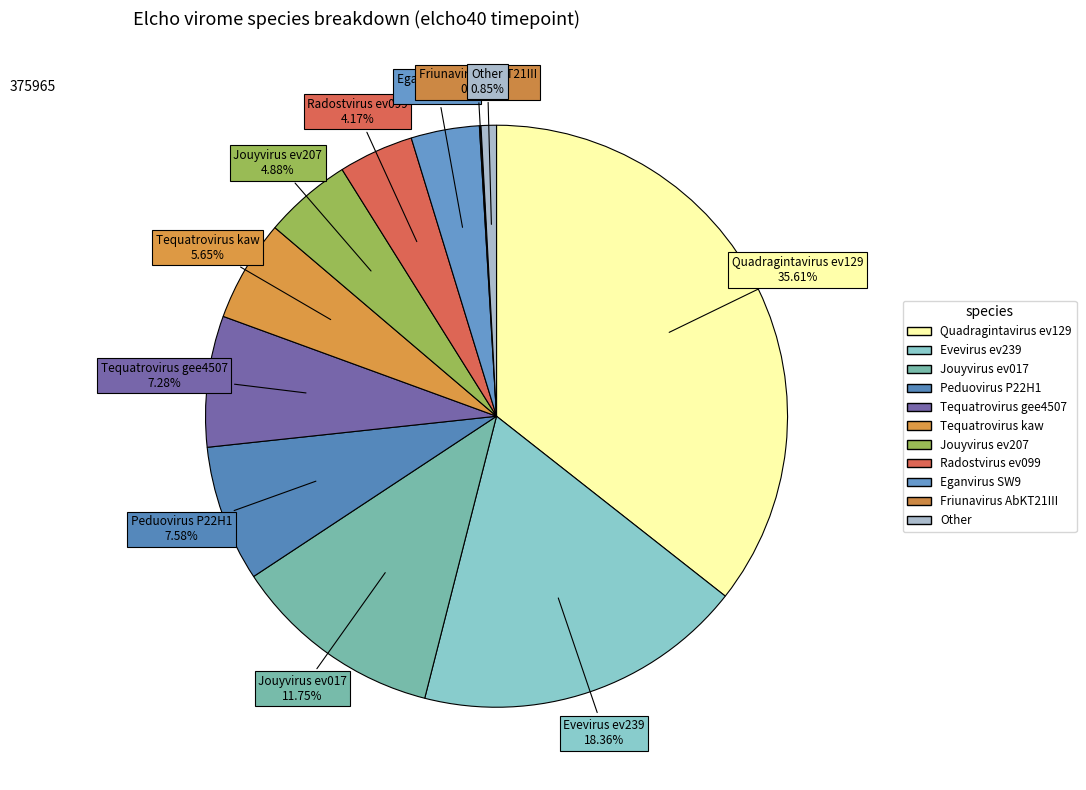

To the nearest percent, what is the average slice percentage?

9%